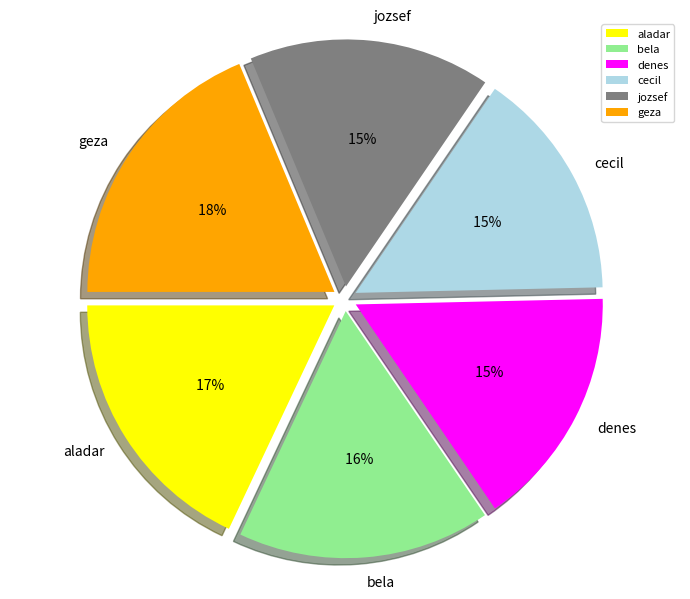

The bela slice represents 26% of the pie. True or false?

False